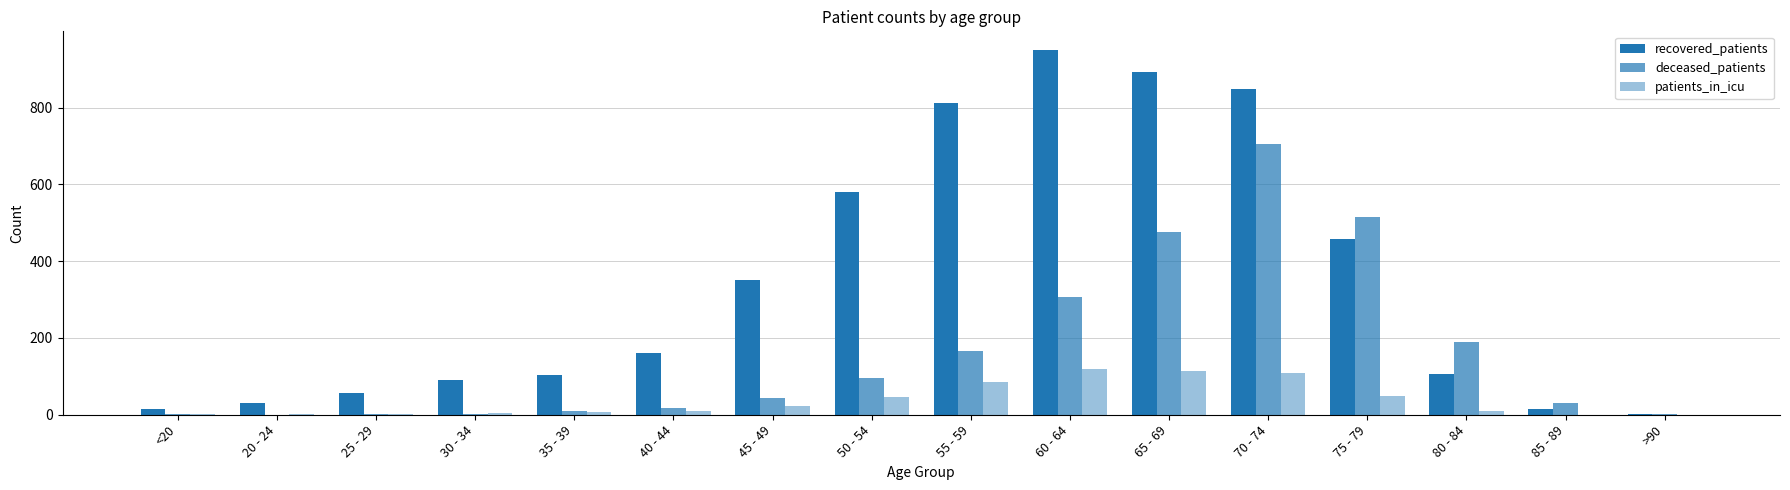

Which series has the largest range (max minus min)?

recovered_patients